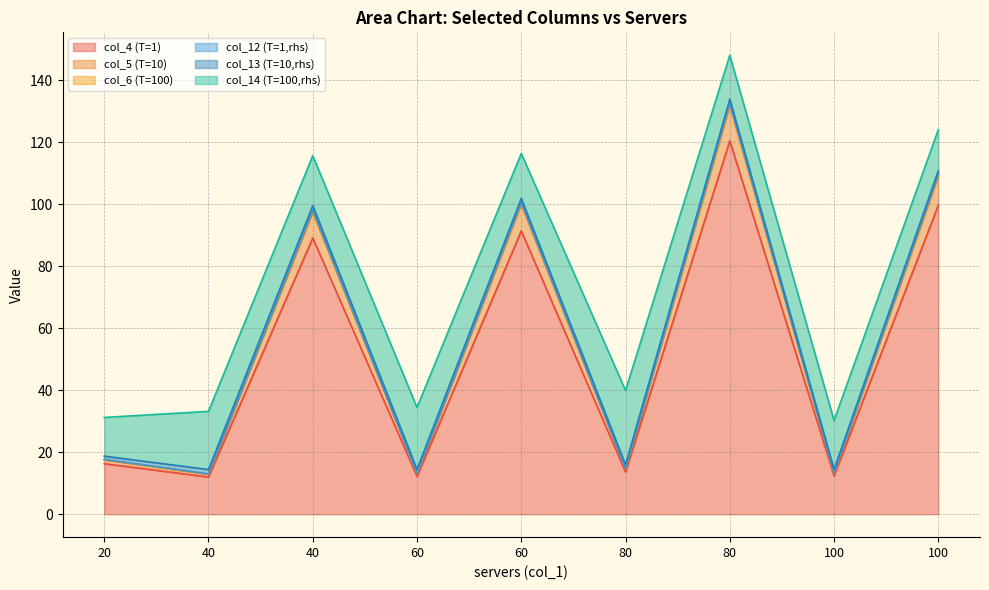

Does the chart display data point markers on the line(s)?

No